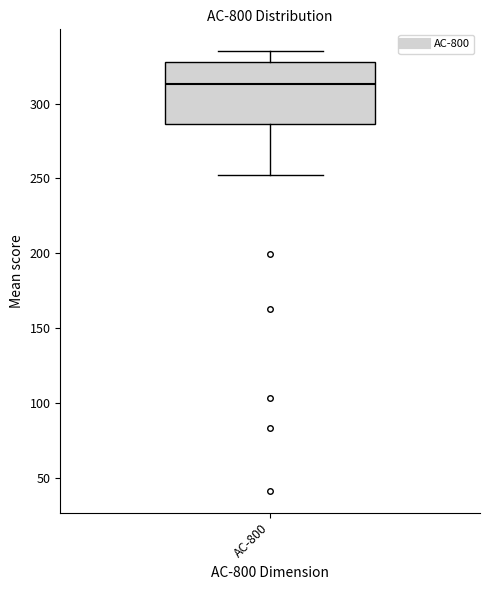

Where does the median line of the box for AC-800 sit on the y-axis? The values are not printed on the chart, so give them approximately, as read against the axis.

315